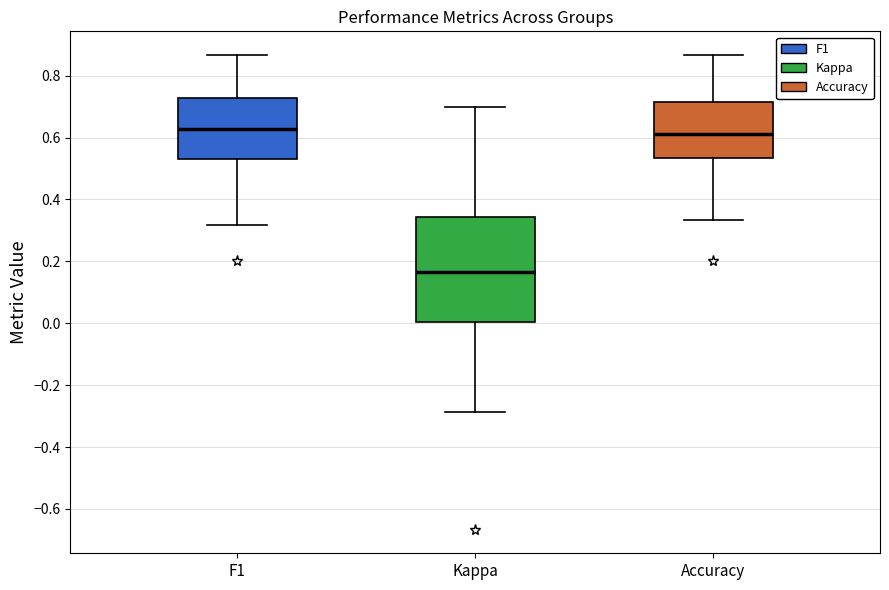

Reading left to right, read every box against the y-axis: the position of its median line, the range the box covers, and the ends of its whiskers. The values are not printed on the chart, so give them approximately, as read against the axis.

F1: median 0.62, box 0.52 to 0.72, whiskers 0.32 to 0.86
Kappa: median 0.16, box 0.00 to 0.34, whiskers -0.28 to 0.70
Accuracy: median 0.62, box 0.54 to 0.72, whiskers 0.34 to 0.86